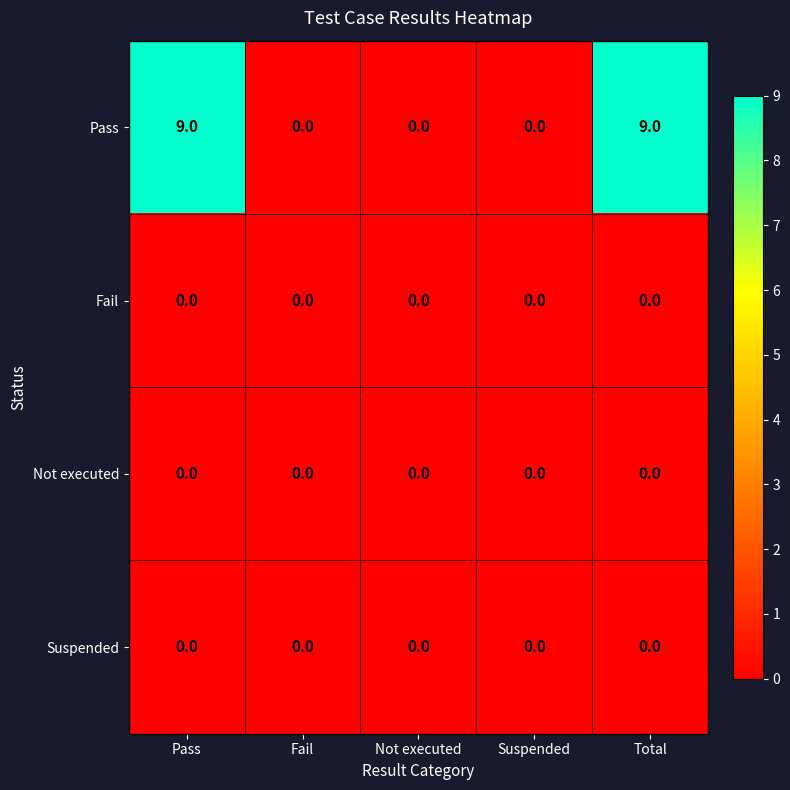

How many data points does each series have?

5